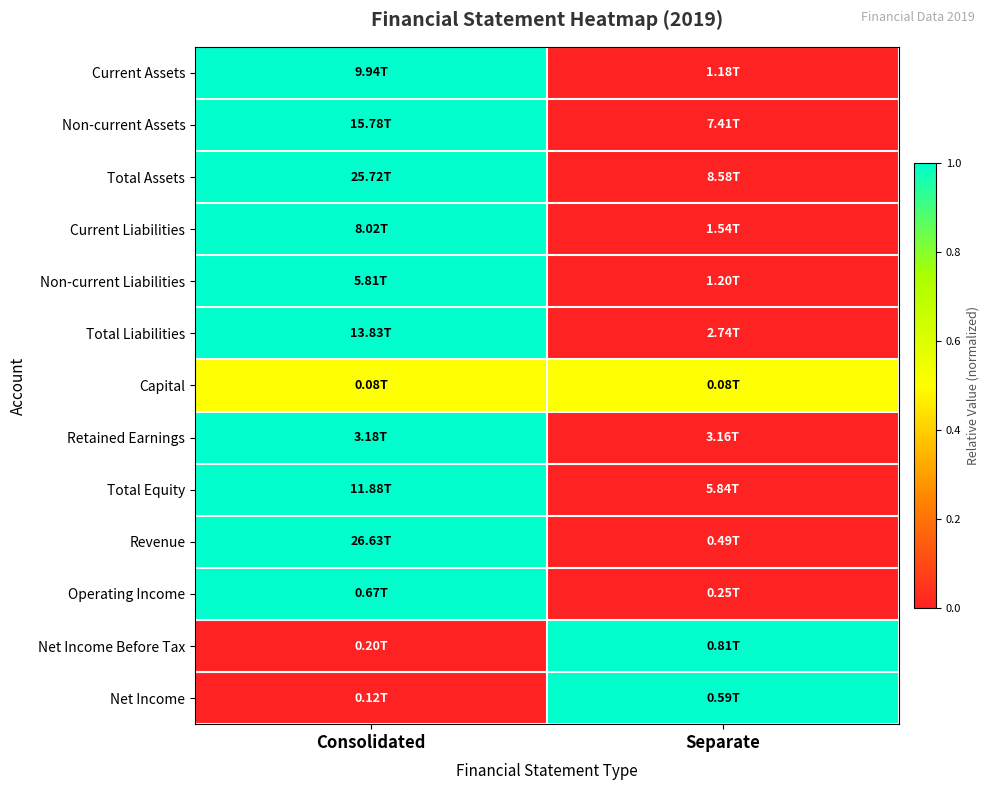

Between Consolidated and Separate, which is larger?

Consolidated